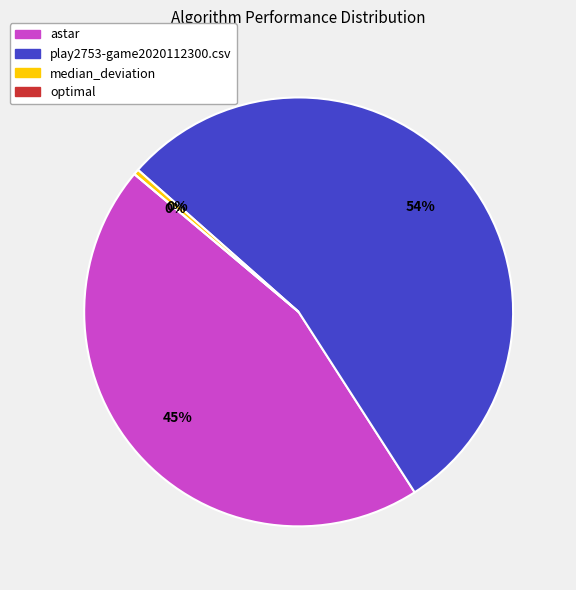

Is it true that median_deviation is 0% of the pie?

True